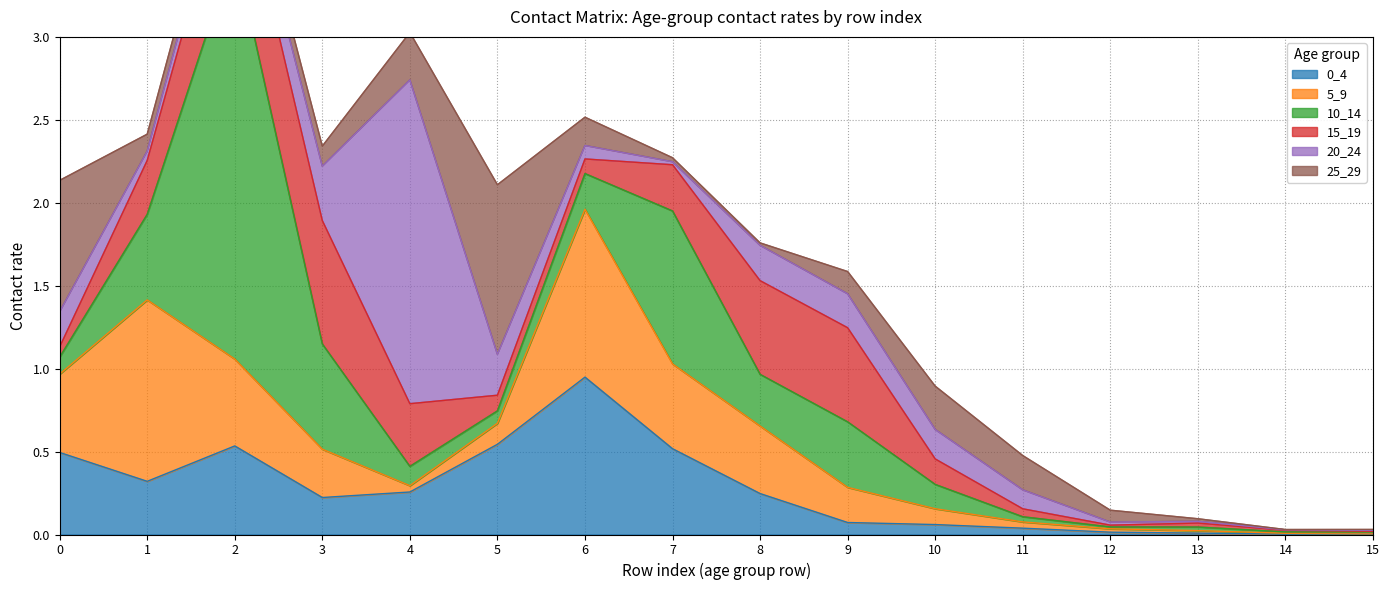

Does the chart display data point markers on the line(s)?

No